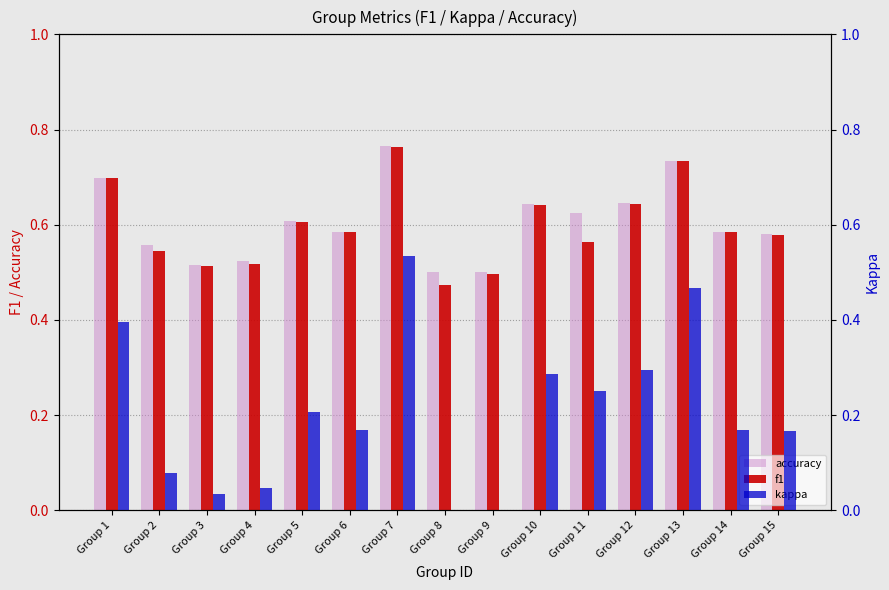

Reading right to left, list all the values displayed in this chart.

accuracy: 0.6	0.6	0.7	0.6	0.6	0.6	0.5	0.5	0.8	0.6	0.6	0.5	0.5	0.6	0.7
f1: 0.6	0.6	0.7	0.6	0.6	0.6	0.5	0.5	0.8	0.6	0.6	0.5	0.5	0.5	0.7
kappa: 0.2	0.2	0.5	0.3	0.2	0.3	0.0	0.0	0.5	0.2	0.2	0.0	0.0	0.1	0.4